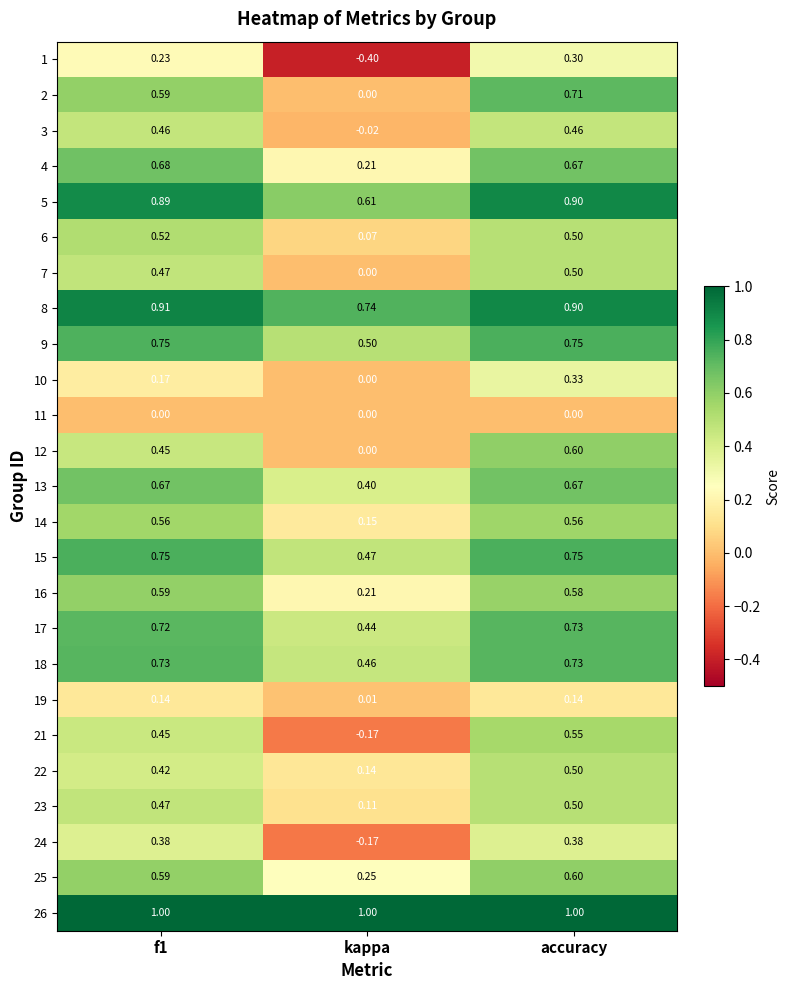

What is the total value across all series at f1?

13.6